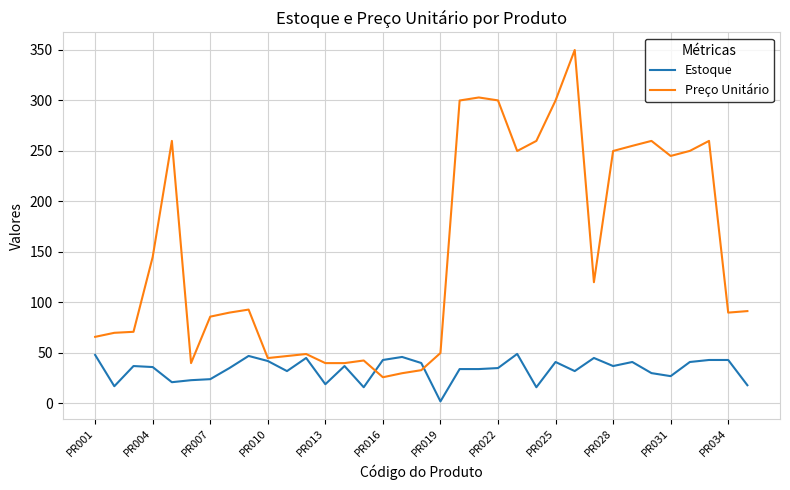

List the series in order of their peak value, highest first.

Preço Unitário, Estoque